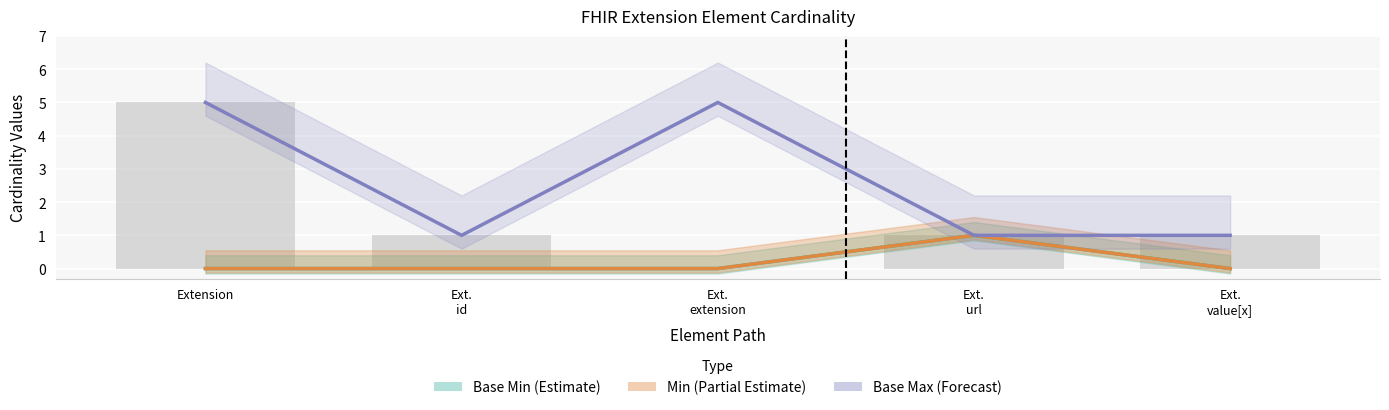

What is the total value across all series at Ext. url?

3